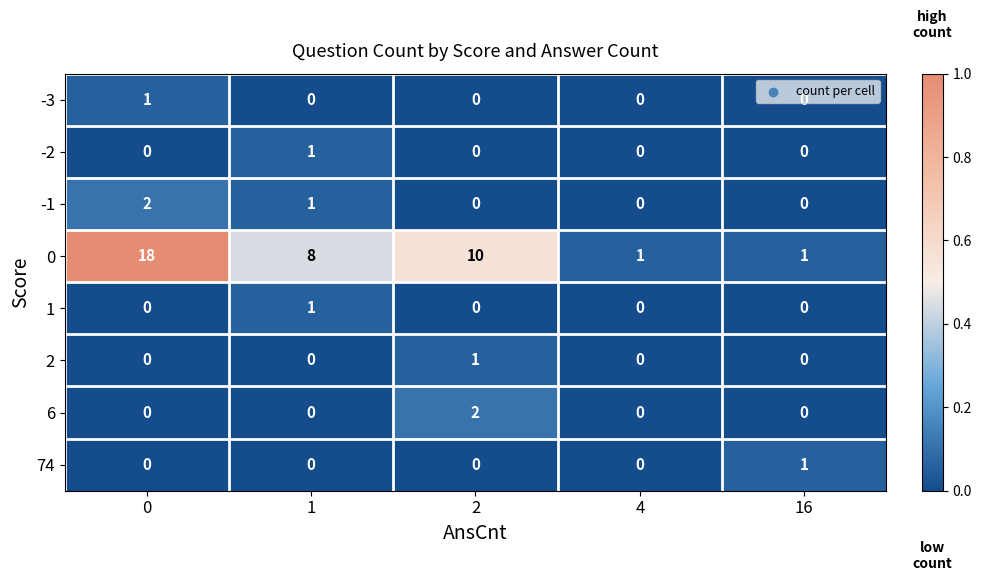

Is the value of 1 at 2 greater than the value of -1 at 1?

No